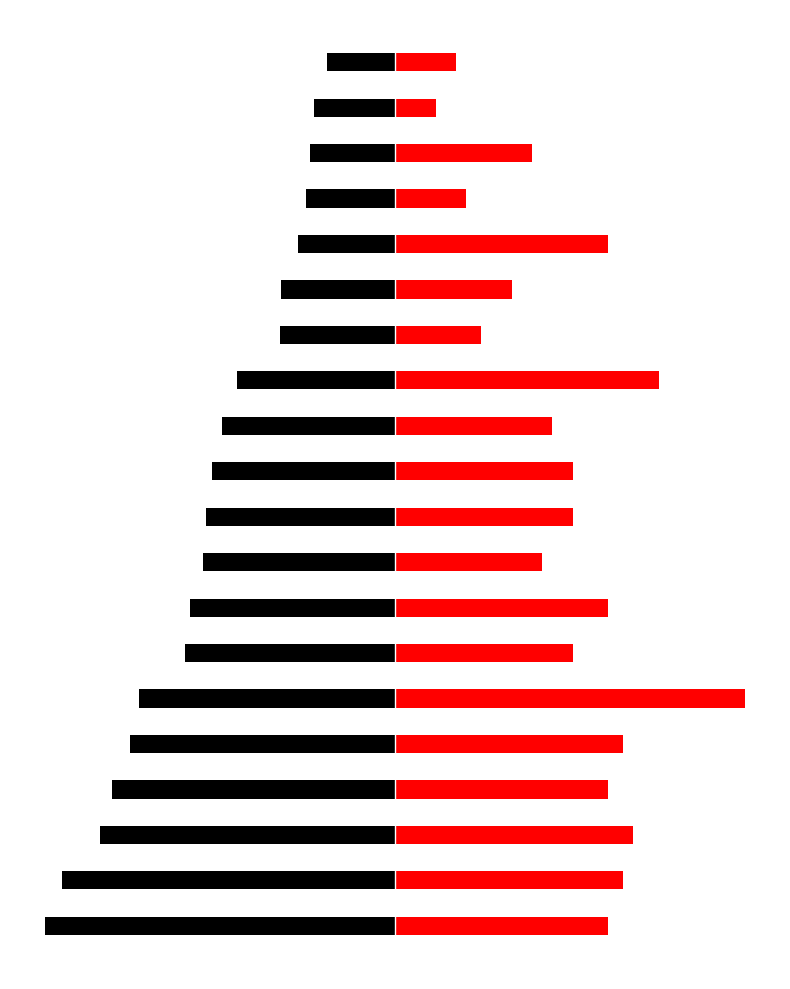

At which category does the chart reach its peak across all series?

5